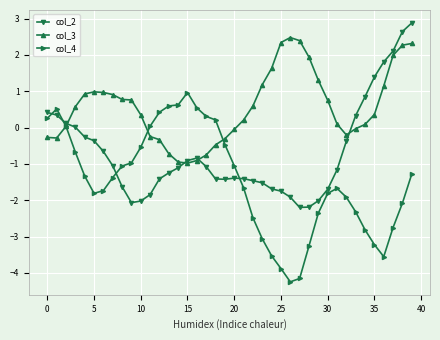

List the series in order of their peak value, highest first.

col_2, col_3, col_4